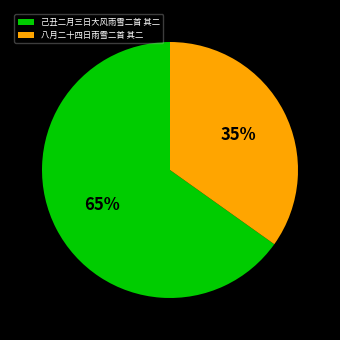

Which slice is the largest?

己丑二月三日大风雨雪二首 其二